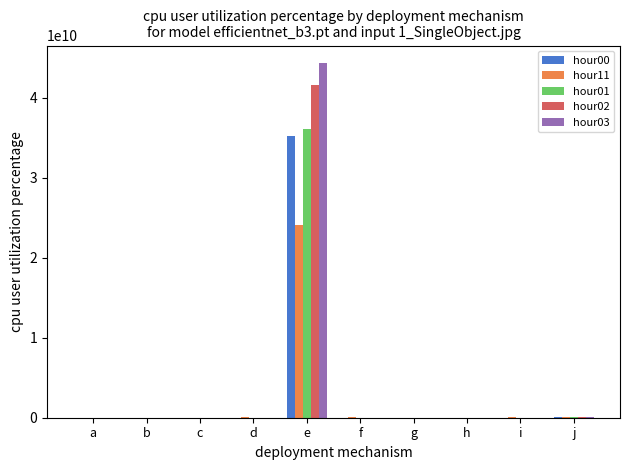

True or false: hour01 has a value of 22648548624 at e.

False